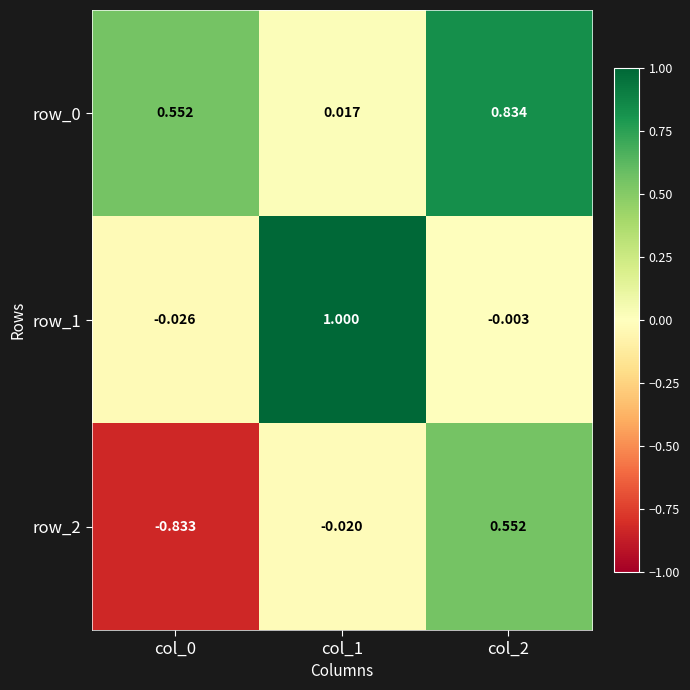

How many positive values does the row_2 series have?

1